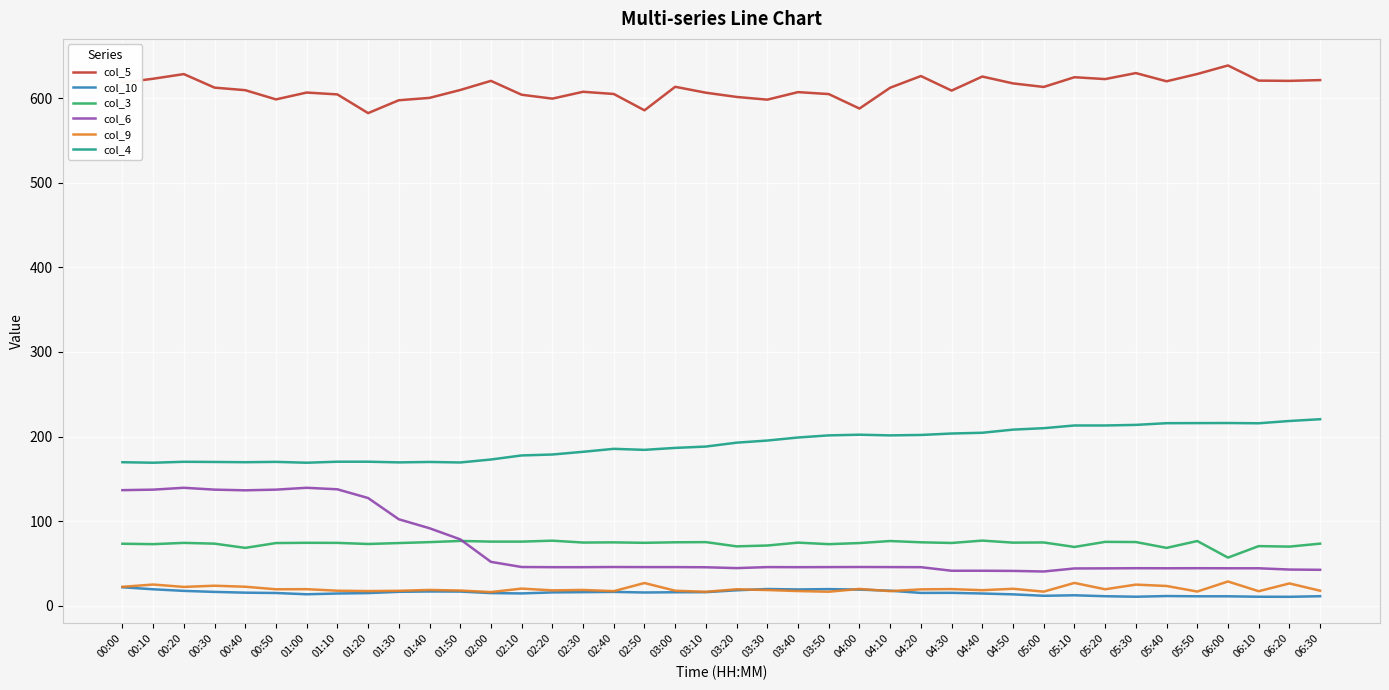

What is the difference between the highest and lowest values at 01:10?

589.6